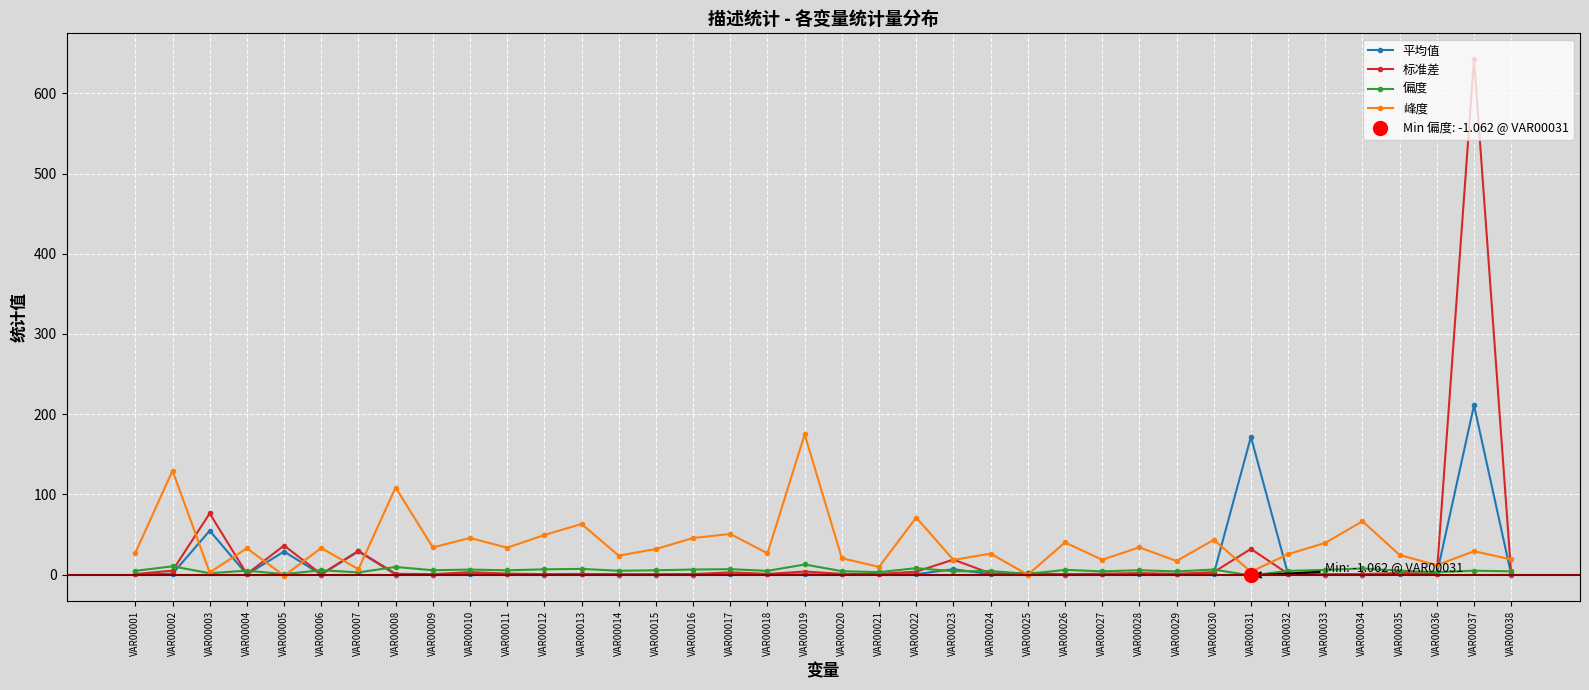

How many positive values does the 峰度 series have?

36